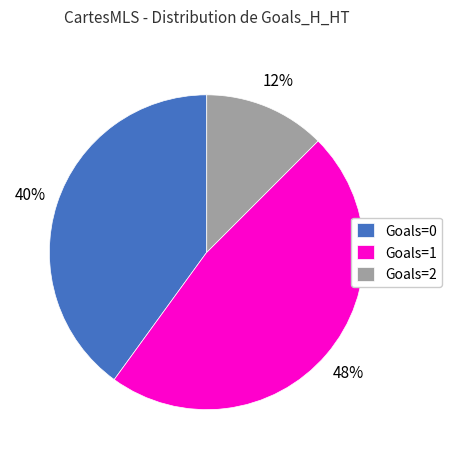

What percentage is the Goals=0 slice, to the nearest percent?

40%